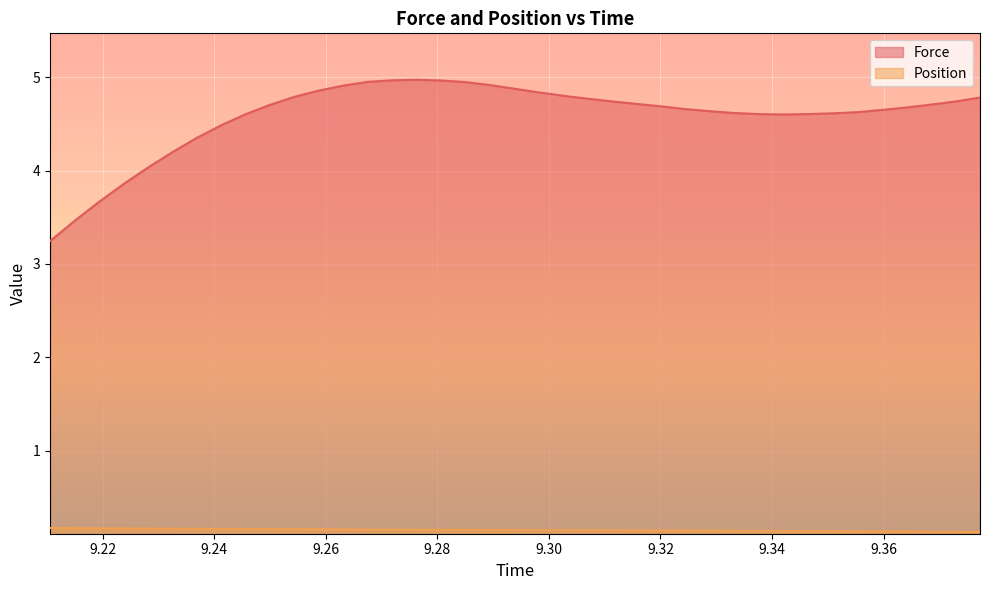

What is the difference between the maximum and second lowest values in the Force series?

1.5